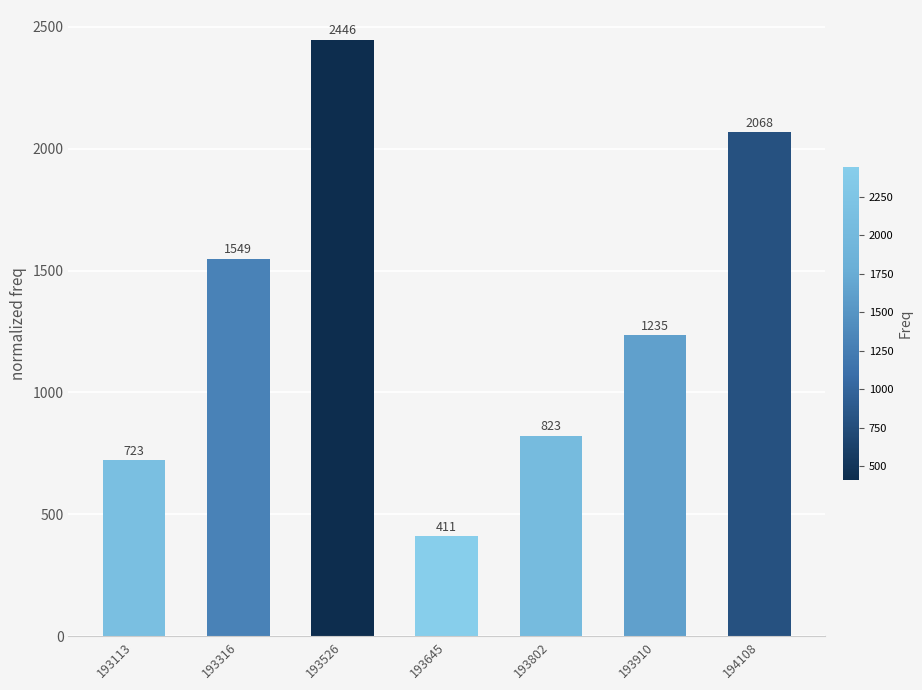

Reading left to right, what are all the values shown in this chart?

193113=723	193316=1549	193526=2446	193645=411	193802=823	193910=1235	194108=2068